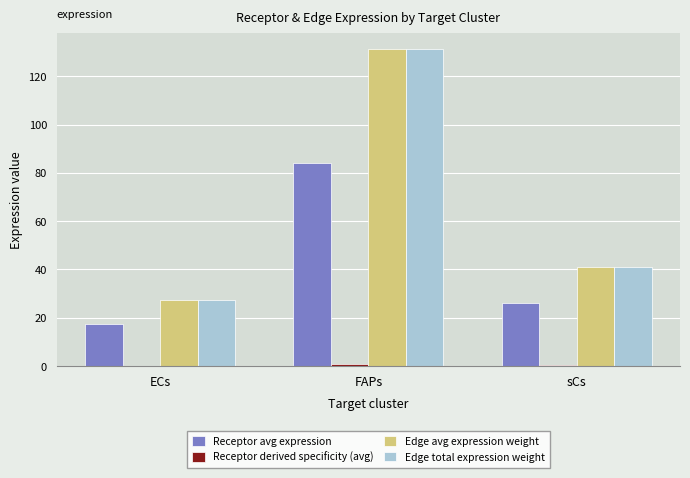

At which category is the sum across all series the highest?

FAPs